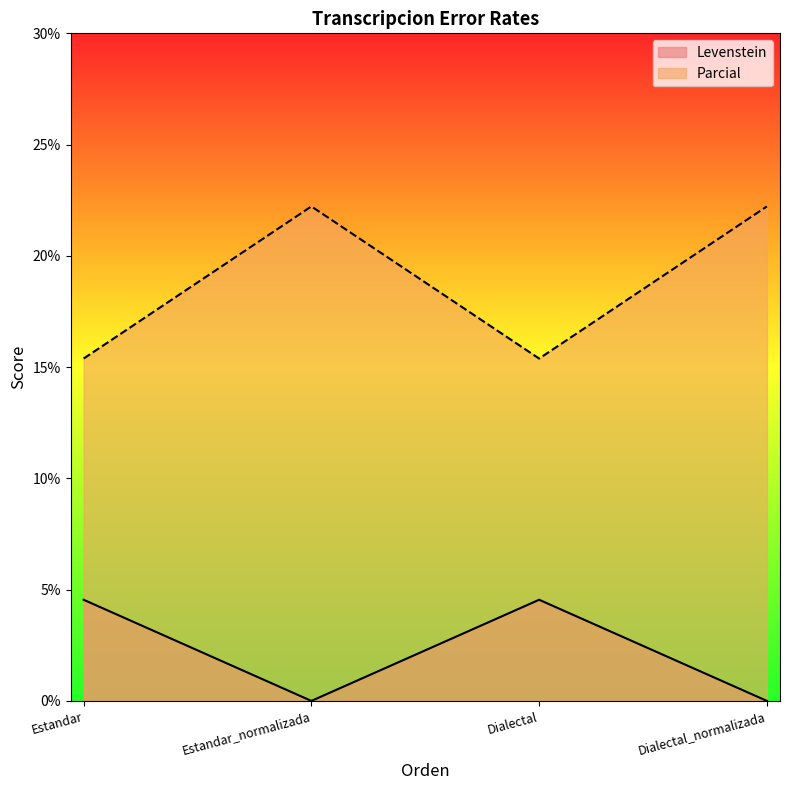

What position from the left is Dialectal?

3